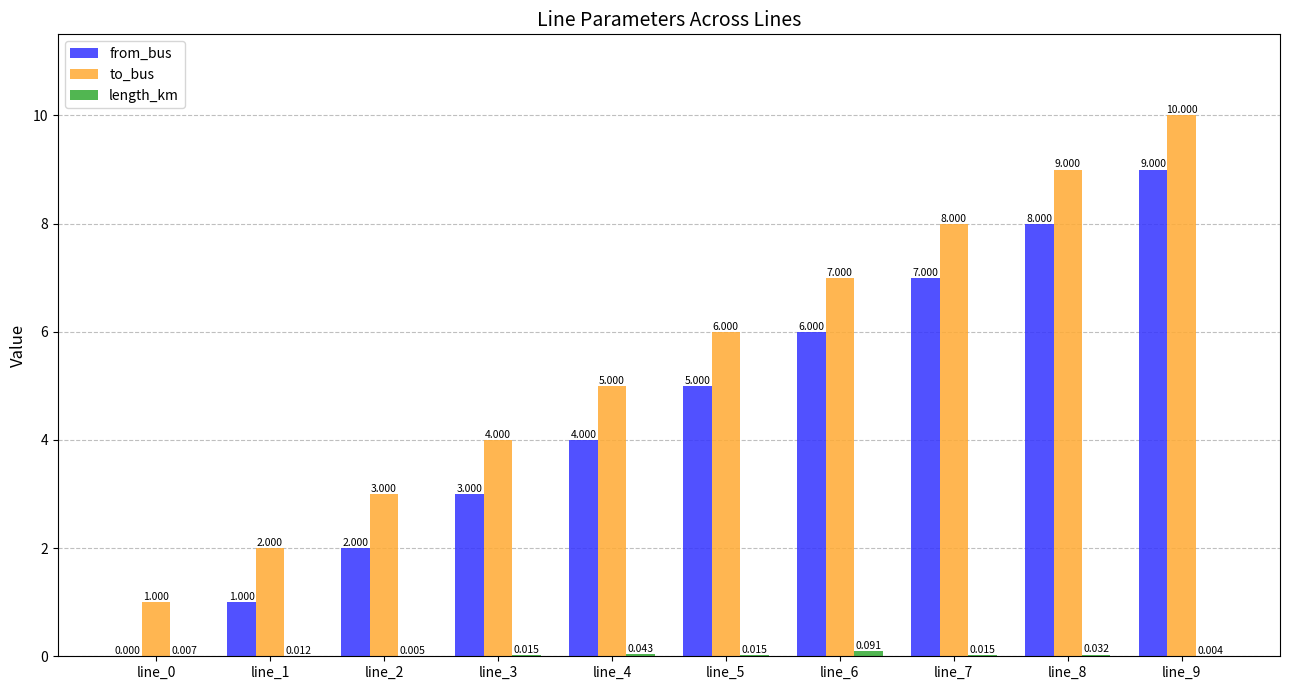

The to_bus series shows 1.7 at line_2. True or false?

False